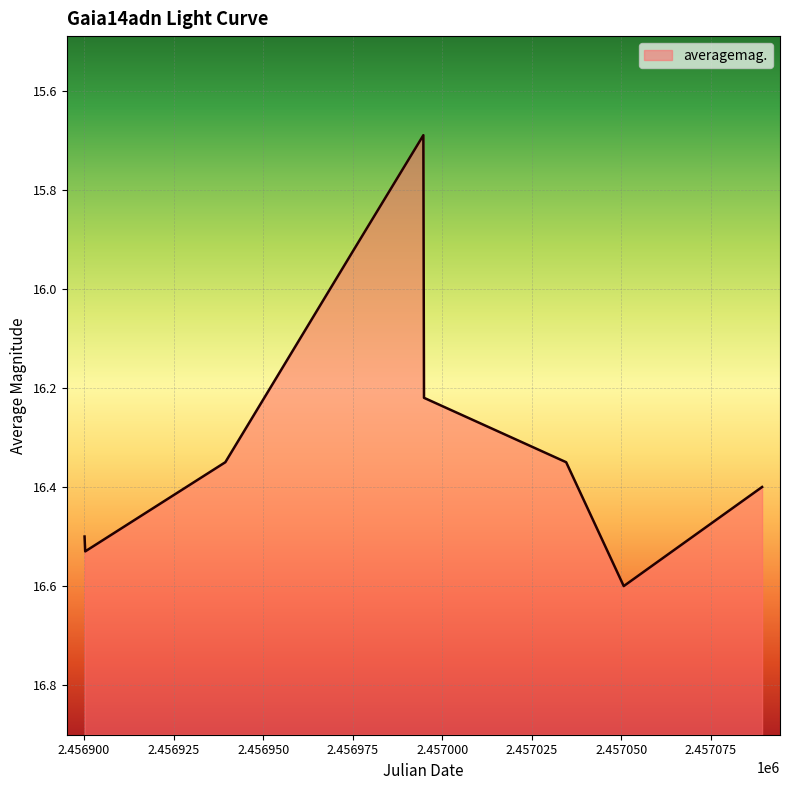

How many data points are less than 16?

2